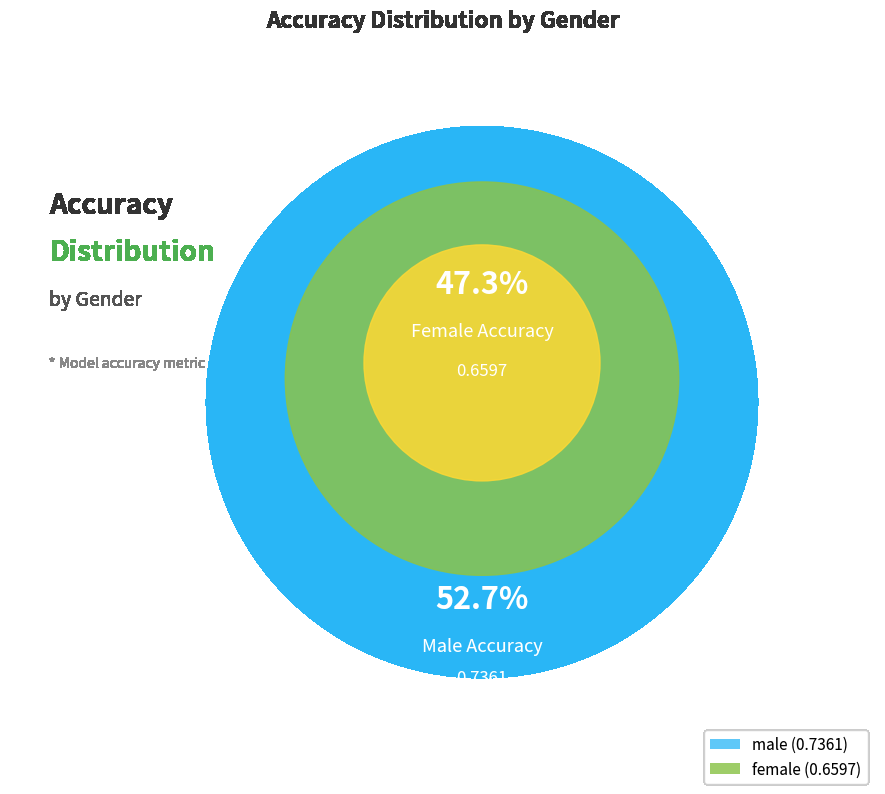

What is the majority slice?

male